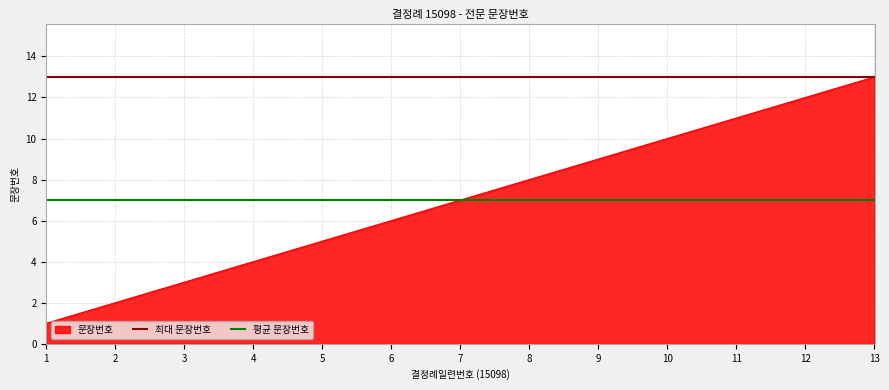

The 문장번호 series shows 13 at 13. True or false?

True